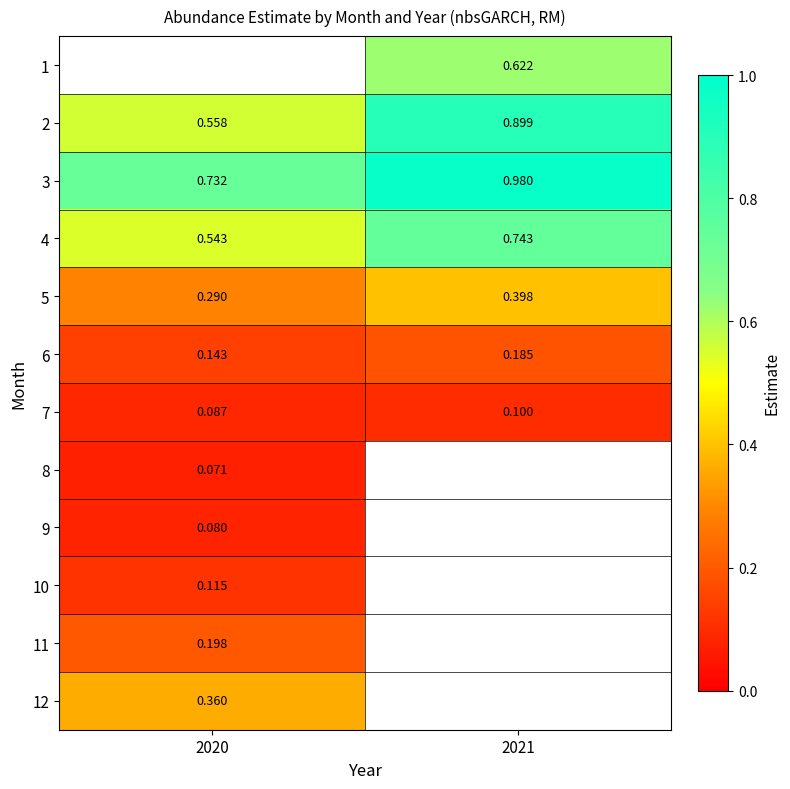

Is the value of 5 at 2020 greater than the value of 3 at 2021?

No